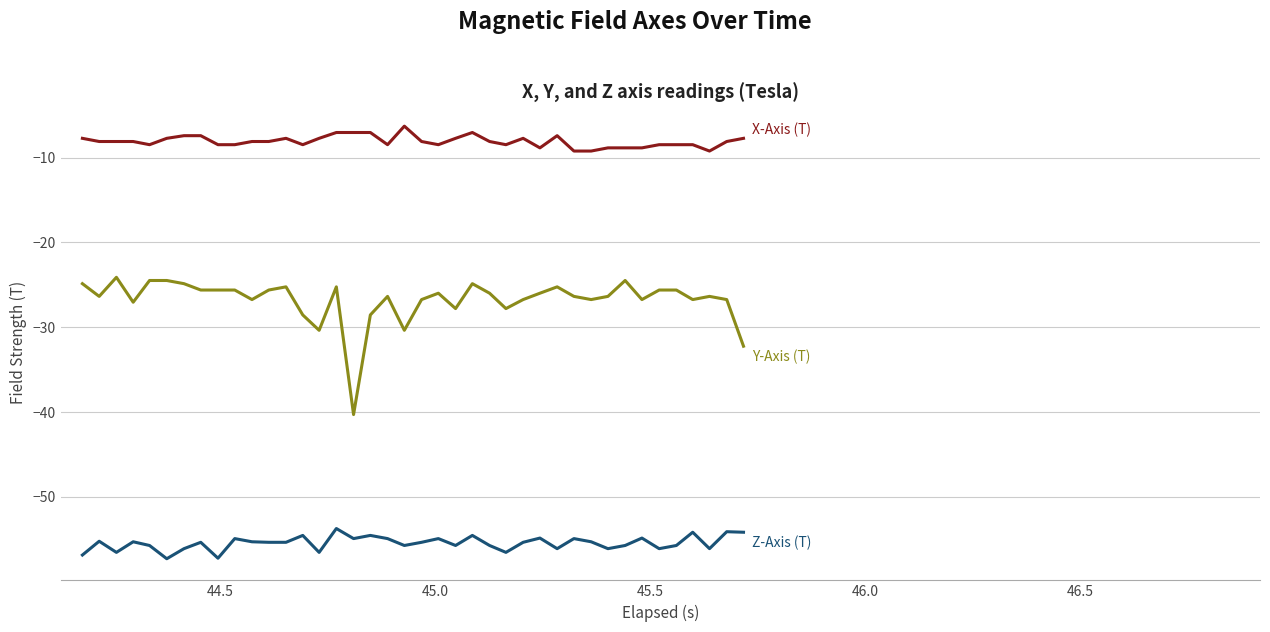

What is the greatest value displayed?

-6.3